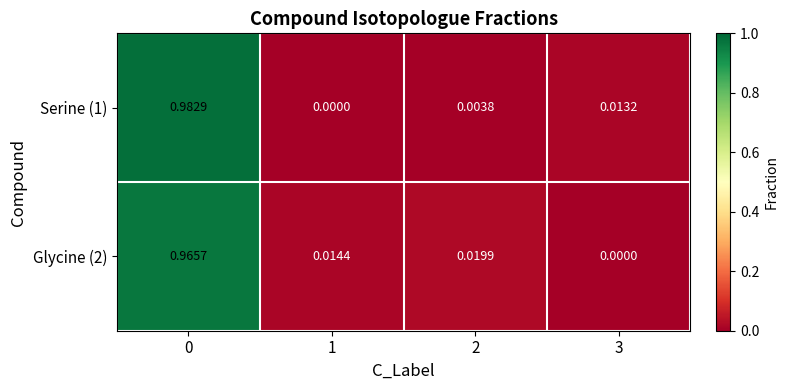

Is the value of Glycine (2) at 2 greater than the value of Serine (1) at 2?

Yes